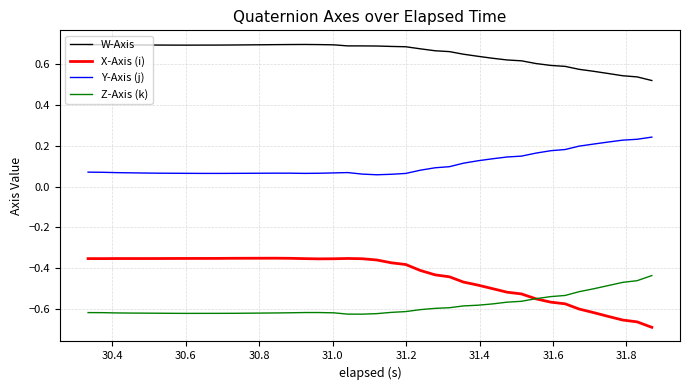

List the series in order of their peak value, highest first.

W-Axis, Y-Axis (j), X-Axis (i), Z-Axis (k)